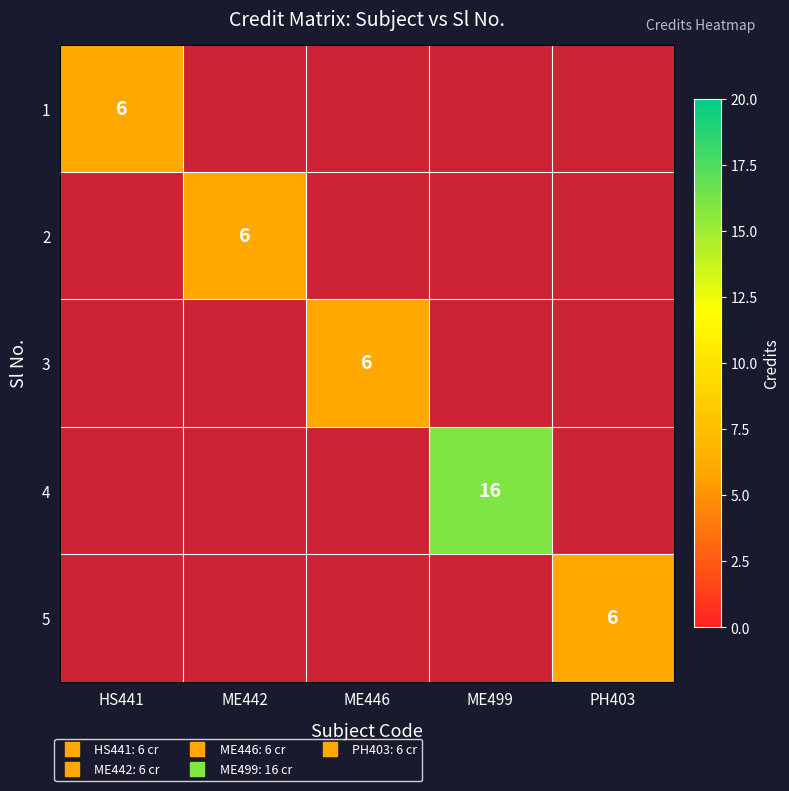

Which has a higher value, HS441 or ME499?

ME499